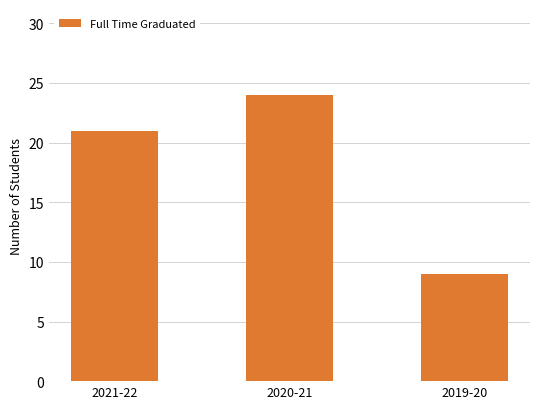

How many bars are there in total?

3